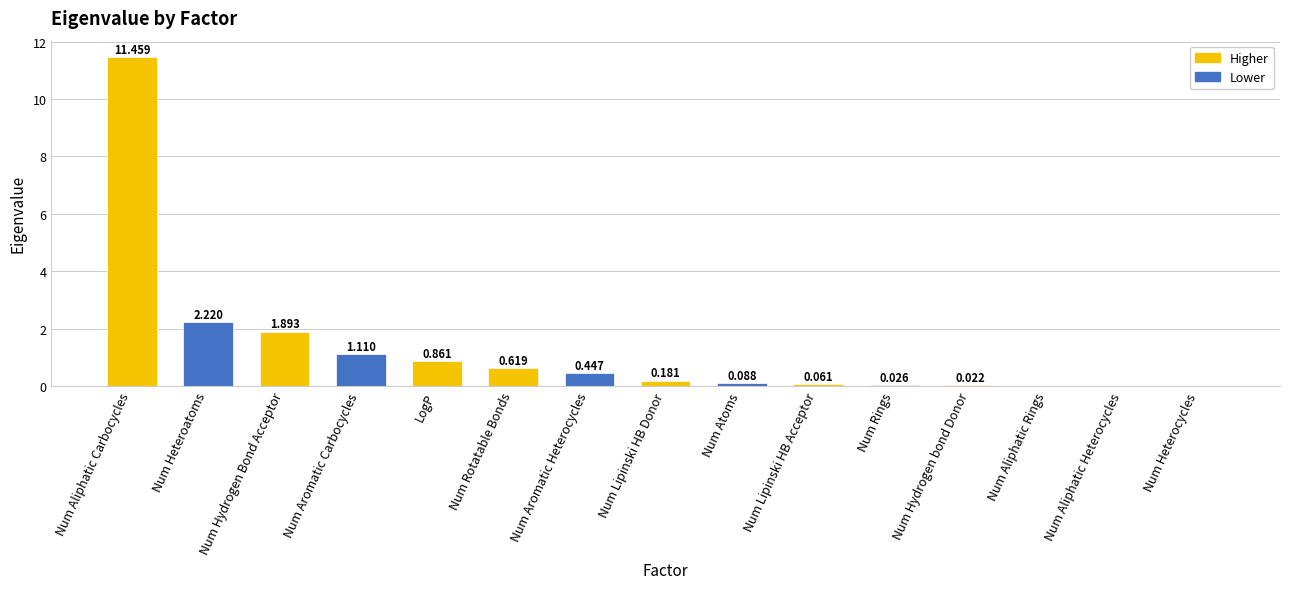

Where is the data nearest to the value 5?

Num Heteroatoms